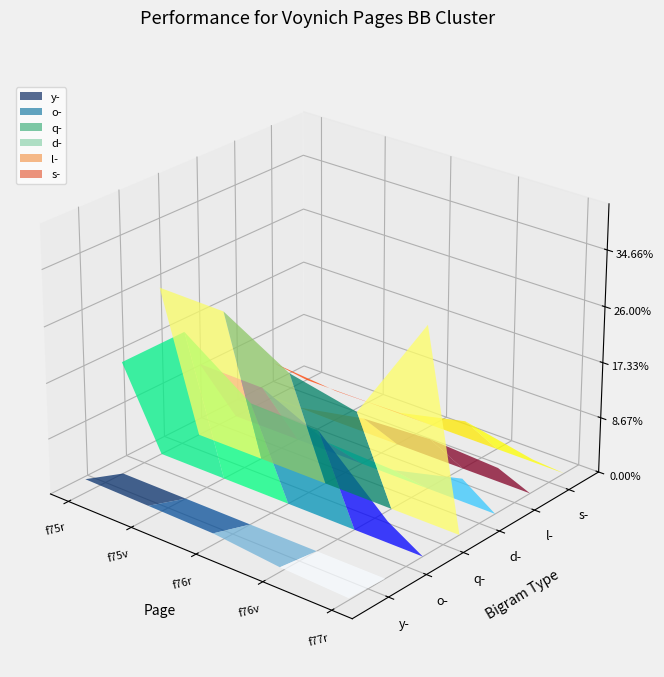

Reading right to left, extract all data points from this chart.

y-: f77r=0.0	f76v=0.0	f76r=0.0	f75v=0.0	f75r=0.0
o-: f77r=0.1	f76v=0.2	f76r=0.2	f75v=0.3	f75r=0.2
q-: f77r=0.3	f76v=0.2	f76r=0.2	f75v=0.3	f75r=0.3
d-: f77r=0.1	f76v=0.1	f76r=0.1	f75v=0.1	f75r=0.1
l-: f77r=0.1	f76v=0.1	f76r=0.1	f75v=0.1	f75r=0.1
s-: f77r=0.1	f76v=0.1	f76r=0.0	f75v=0.0	f75r=0.1